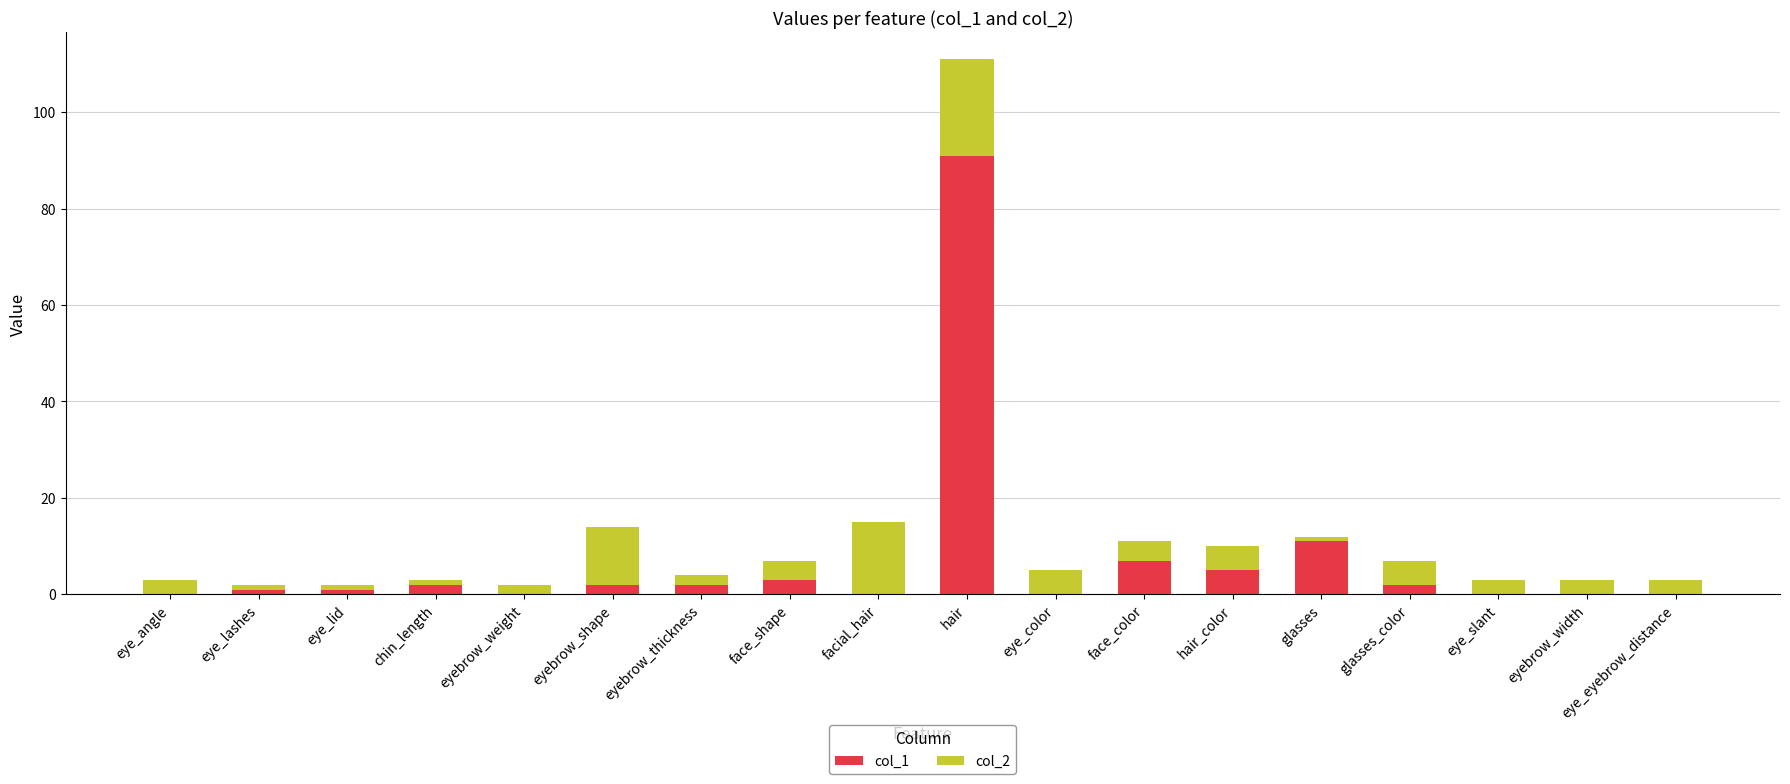

The col_1 series shows 63 at facial_hair. True or false?

False